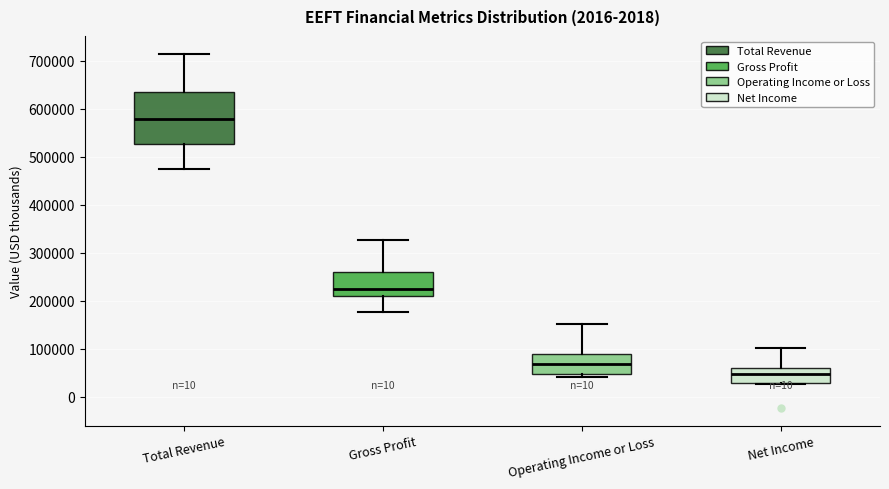

Which box is the tallest, from its lower edge to its upper edge?

Total Revenue